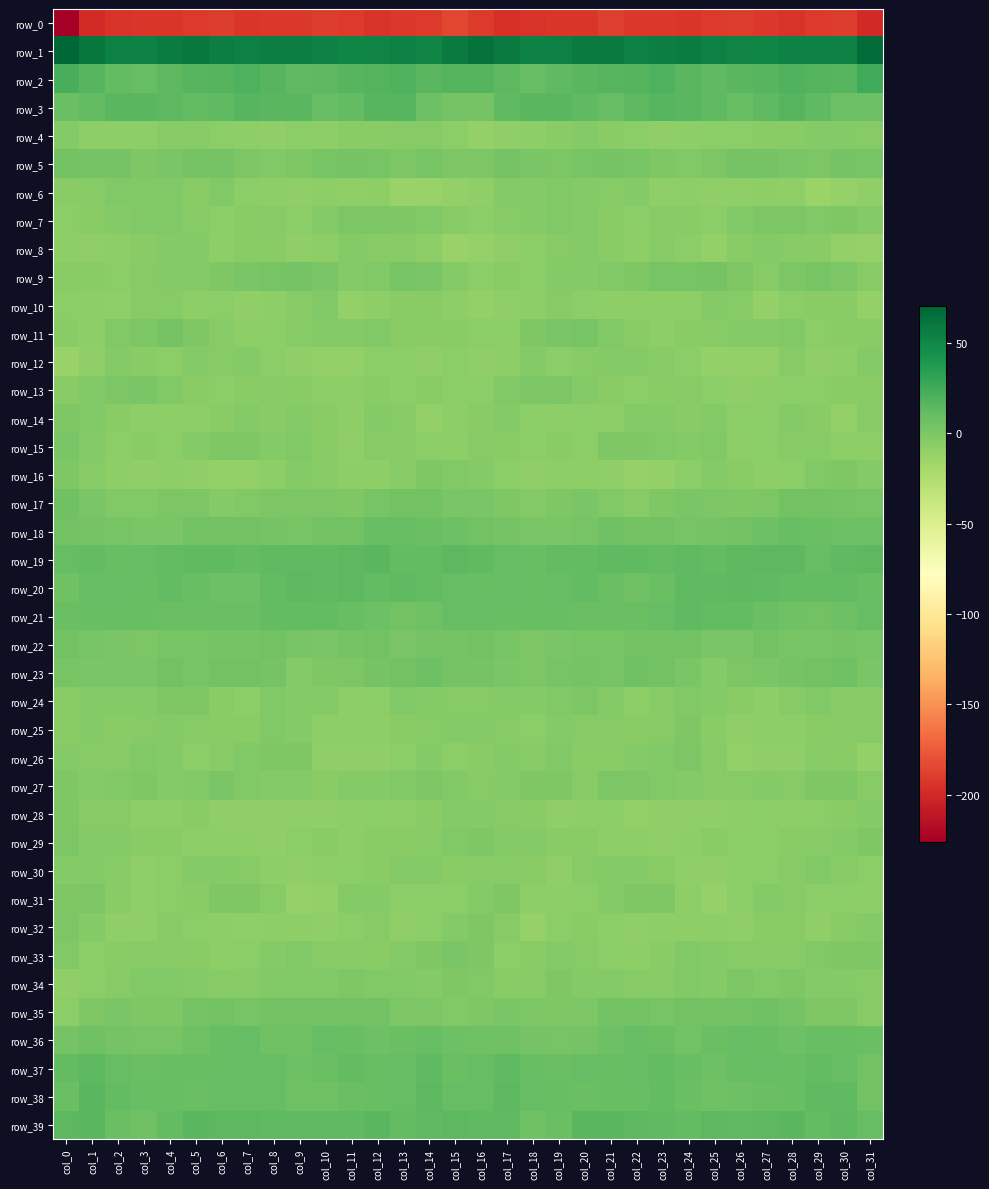

Which series has the largest total across all categories?

row_1